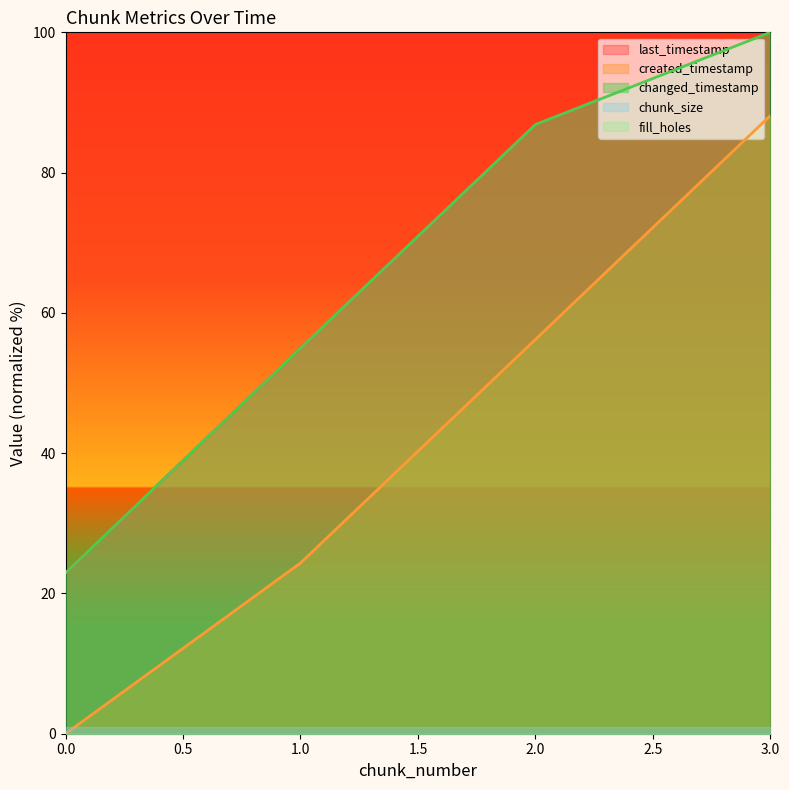

Rank the categories by last_timestamp value from lowest to highest.

0, 1, 2, 3